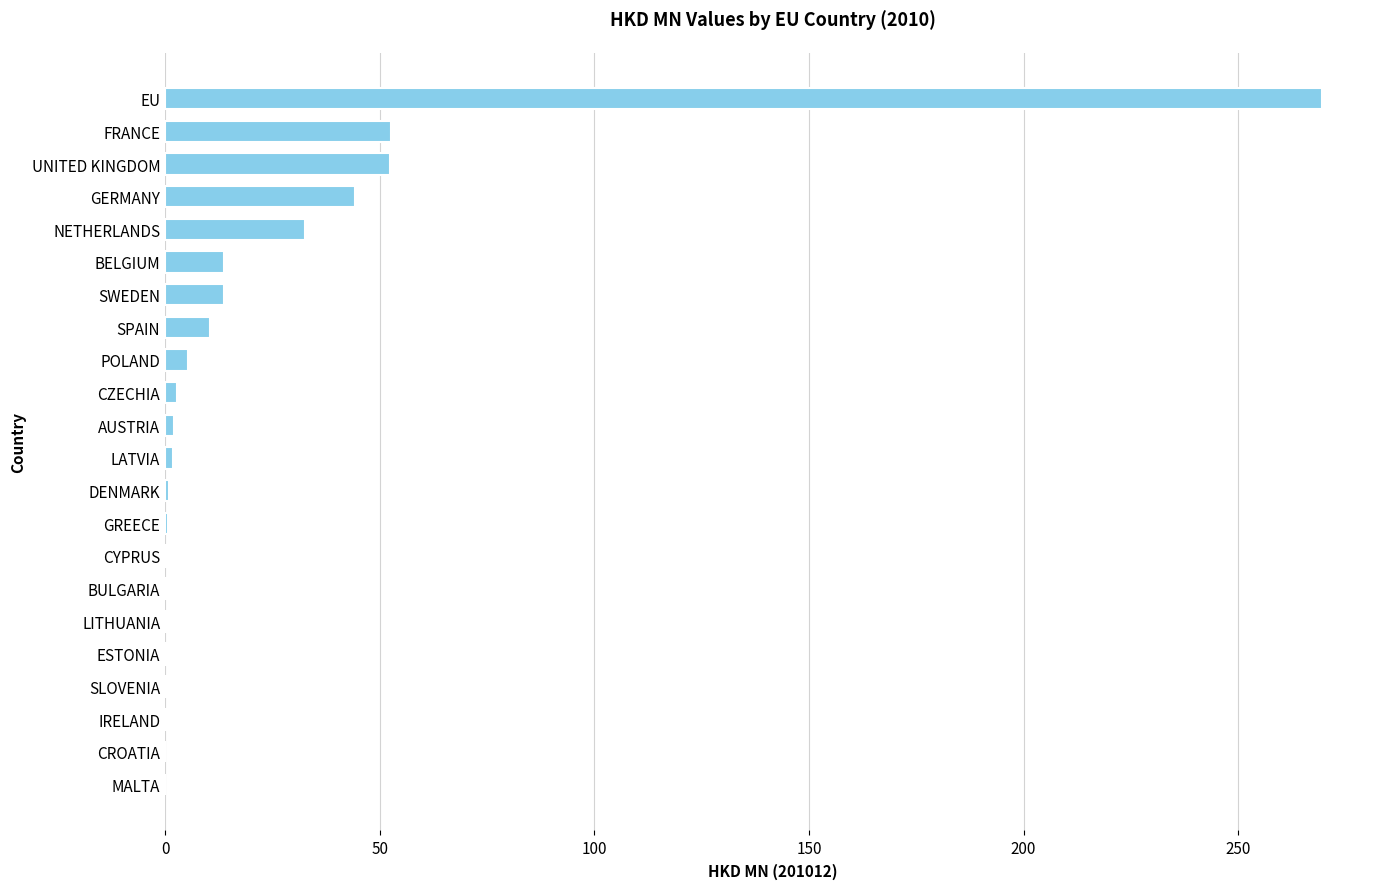

How many categories are shown in the chart?

22